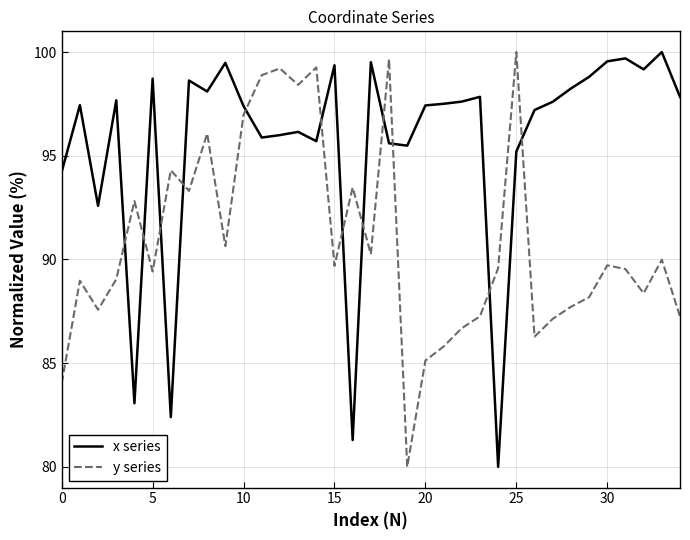

What is the average value of the y series series?

90.9